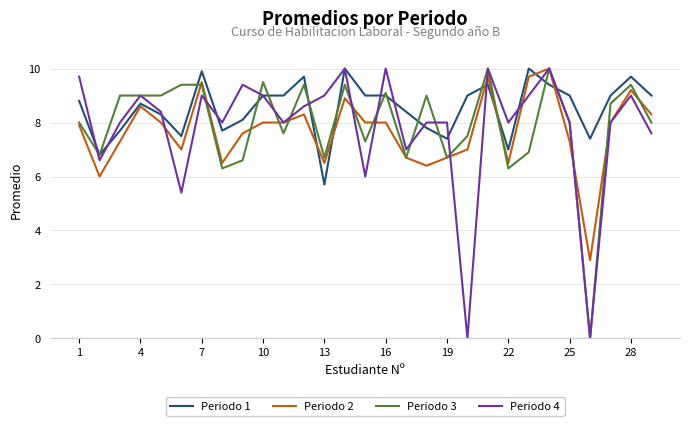

Which series has the largest total across all categories?

Periodo 1